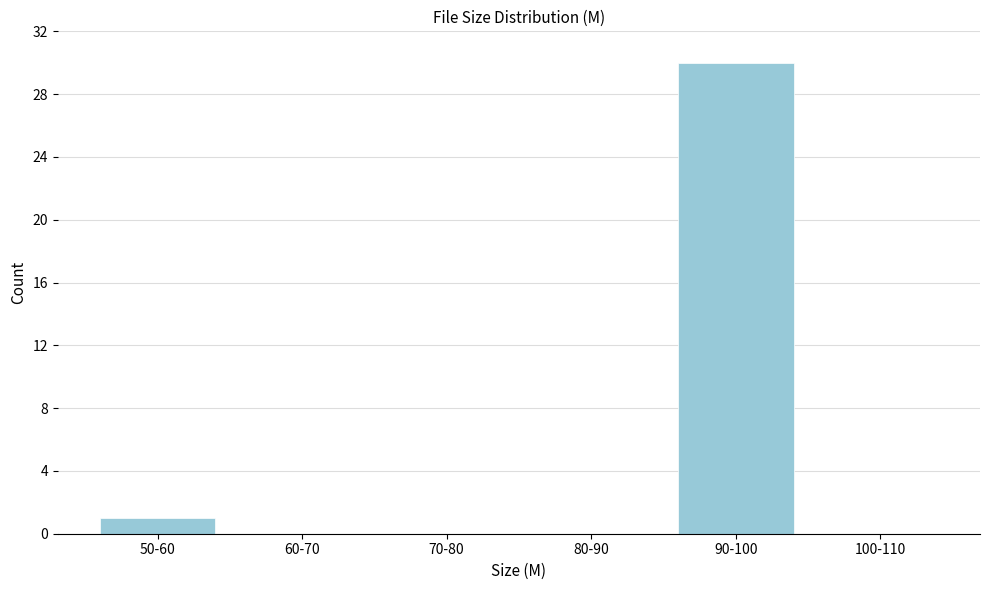

Reading left to right, extract all data points from this chart.

50-60=1	60-70=0	70-80=0	80-90=0	90-100=30	100-110=0